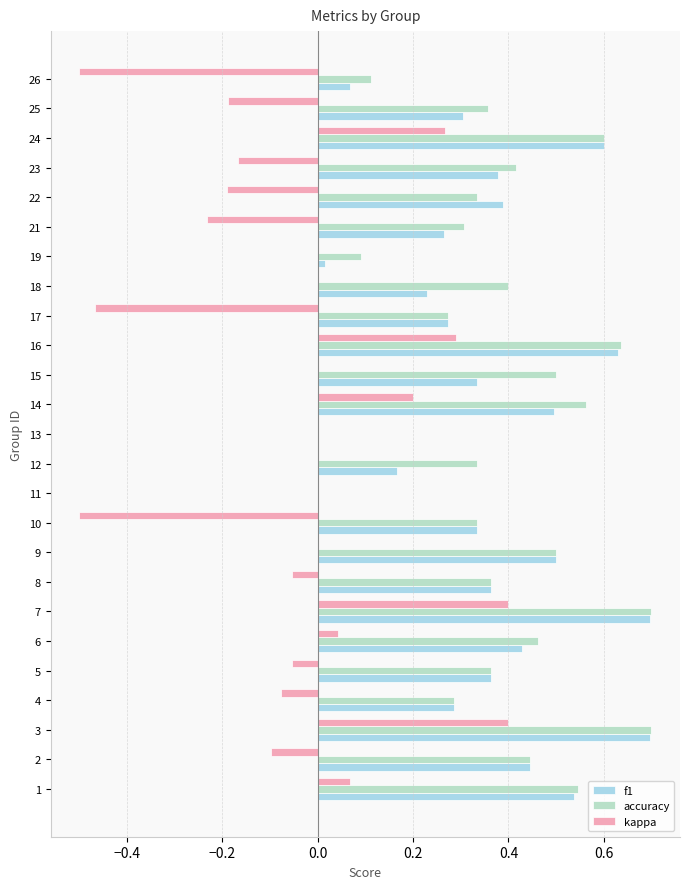

Rank the series by their maximum value, from lowest to highest.

kappa, f1, accuracy